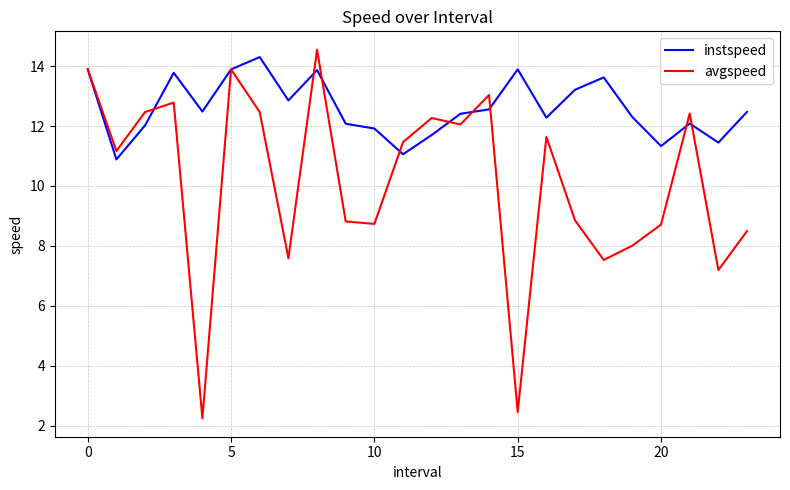

What is the difference between the second highest and second lowest values in the avgspeed series?

11.4